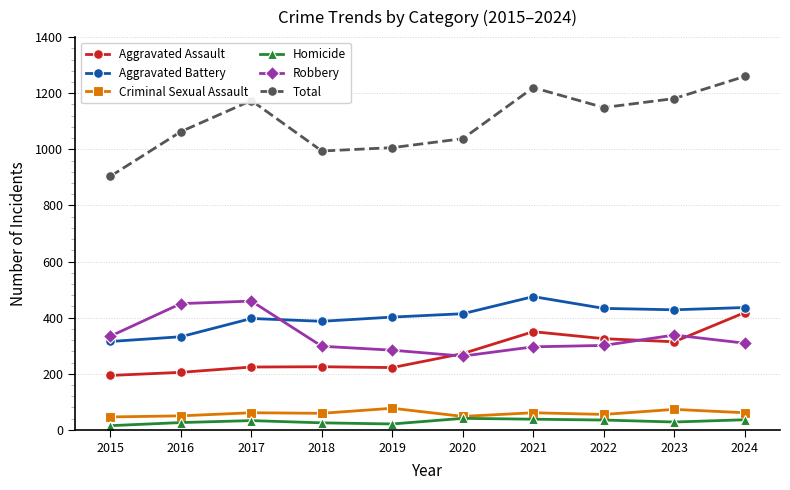

What is the average value of the Homicide series?

30